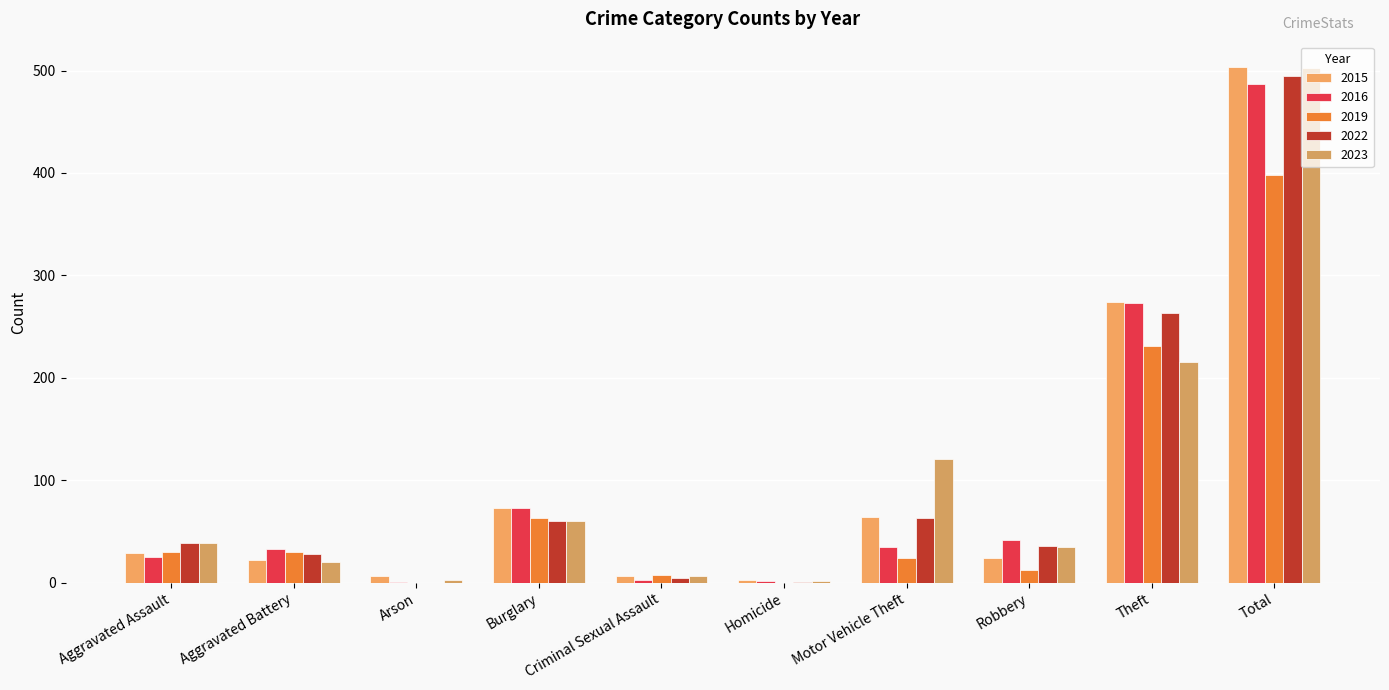

The 2022 series shows 63 at Motor Vehicle Theft. True or false?

True